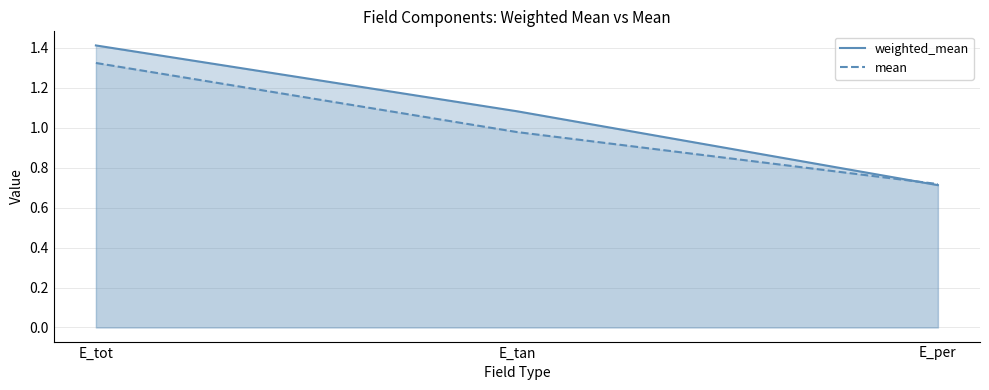

List the series in order of their peak value, highest first.

weighted_mean, mean